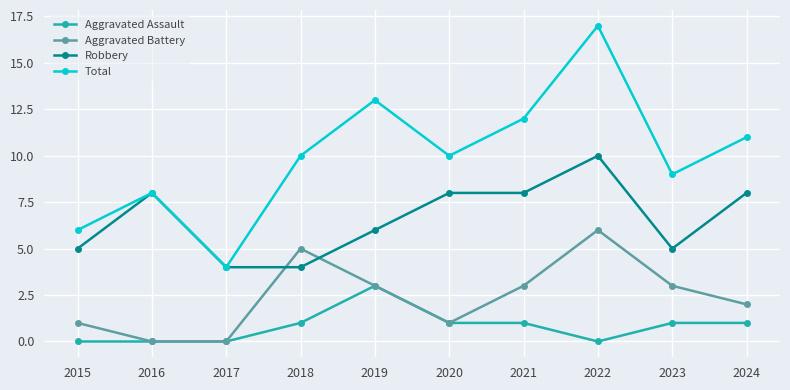

The value of Aggravated Assault at 2023 is 2. True or false?

False